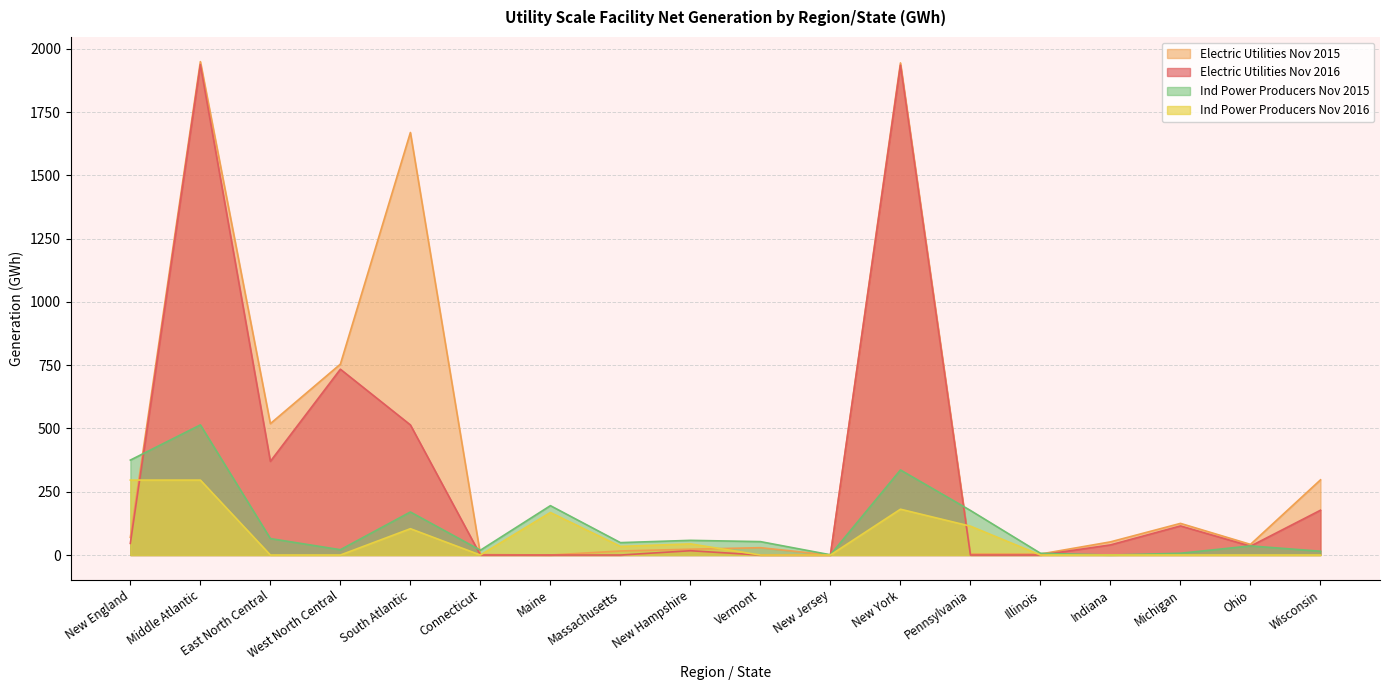

True or false: Ind Power Producers Nov 2016 and Ind Power Producers Nov 2015 intersect in this chart.

False